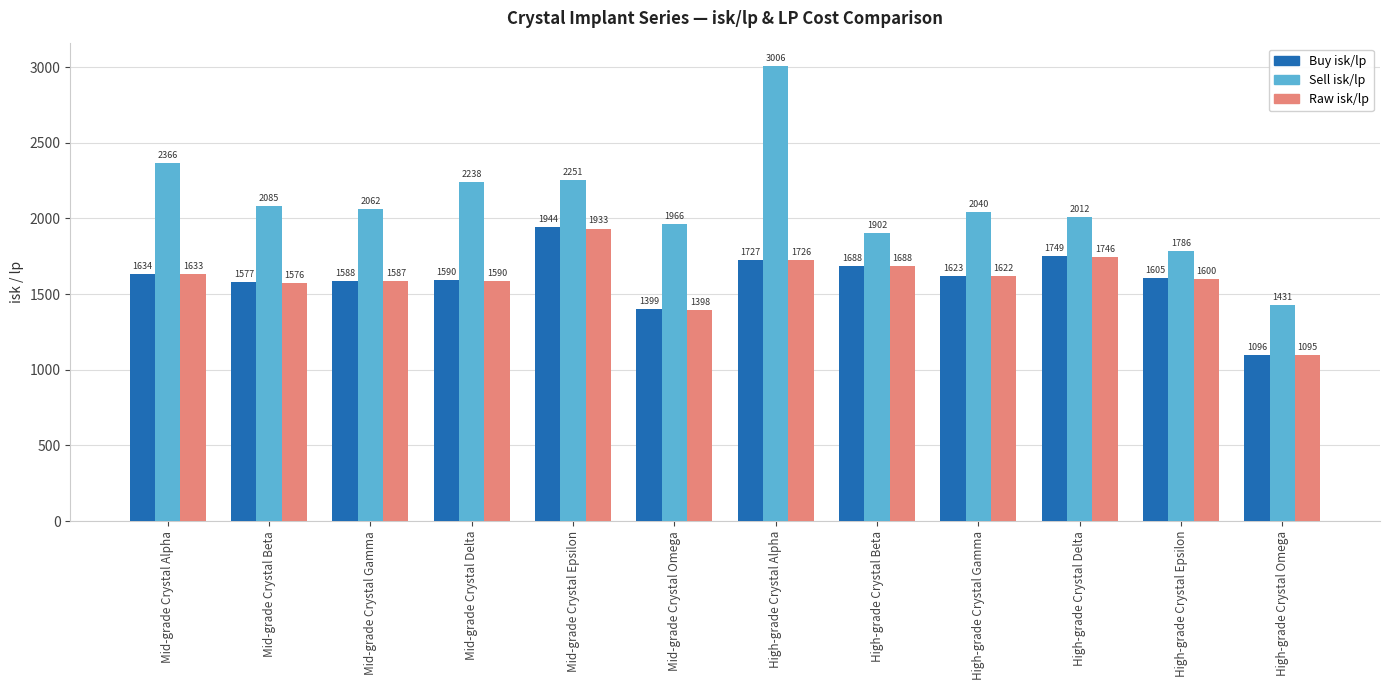

Which category has the highest value across all series?

High-grade Crystal Alpha